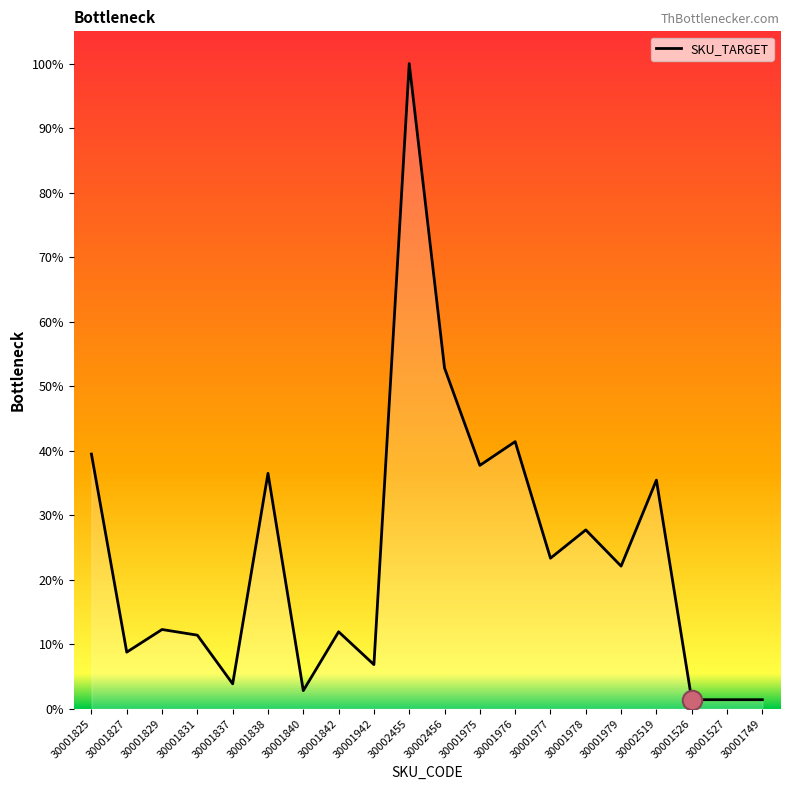

Reading left to right, extract all data points from this chart.

225	50	70	65	22	208	16	68	39	570	301	215	236	133	158	126	202	8	8	8